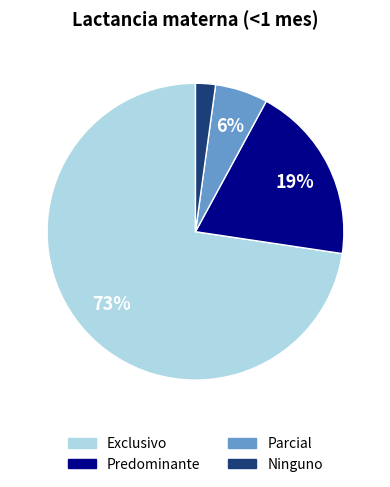

True or false: Parcial accounts for 1% of the total.

False